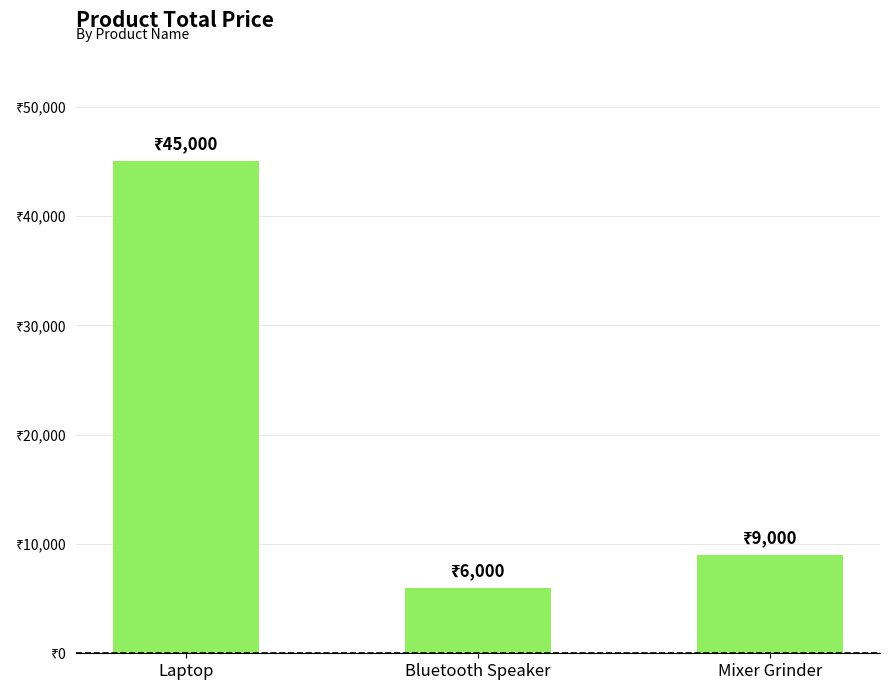

Rank the categories by value from lowest to highest.

Bluetooth Speaker, Mixer Grinder, Laptop